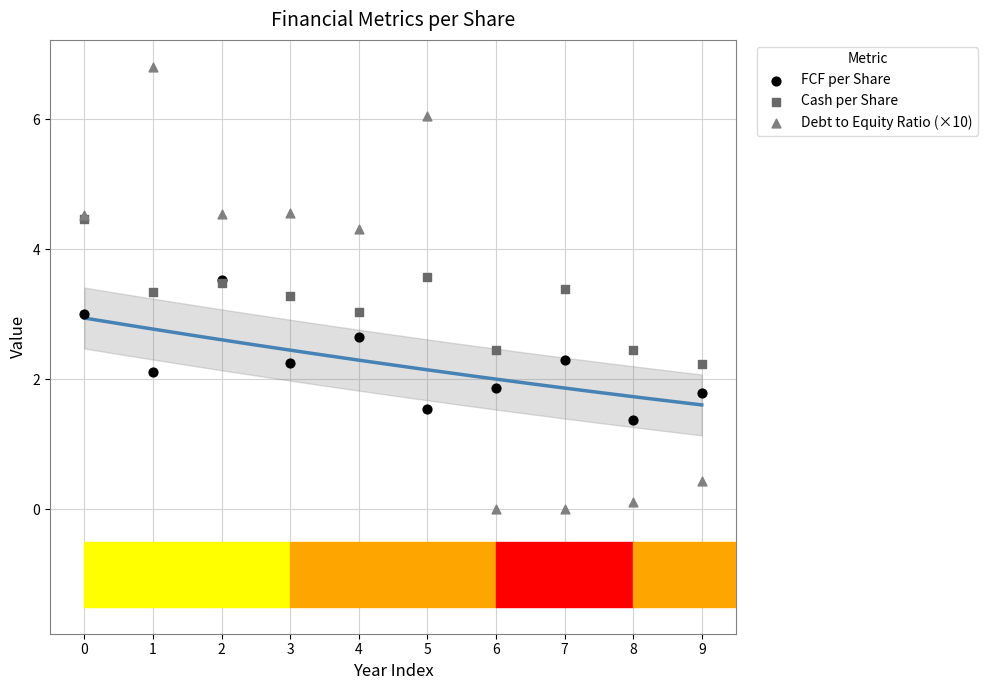

Which series reaches the maximum Y coordinate?

Debt to Equity Ratio (×10)